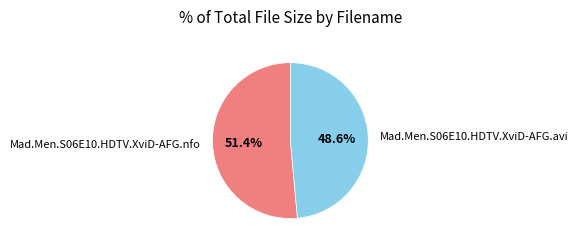

Does any single category account for the majority?

Yes